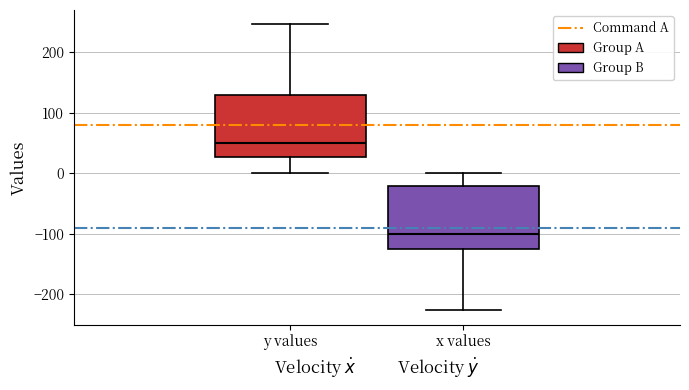

Where does the upper whisker of the box for y values end on the y-axis? The values are not printed on the chart, so give them approximately, as read against the axis.

250